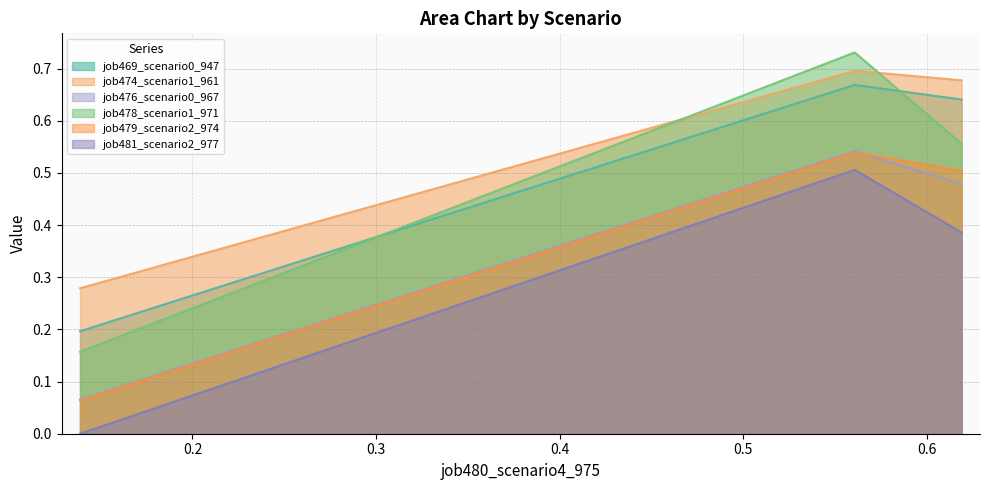

Does the chart have visible grid lines?

Yes